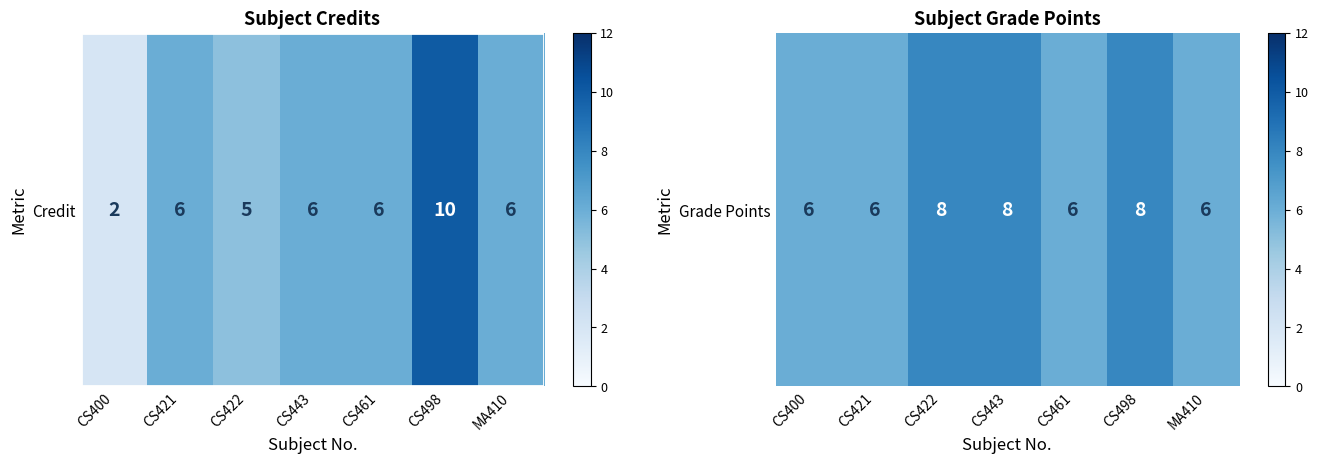

At which label is the value closest to 7?

CS400